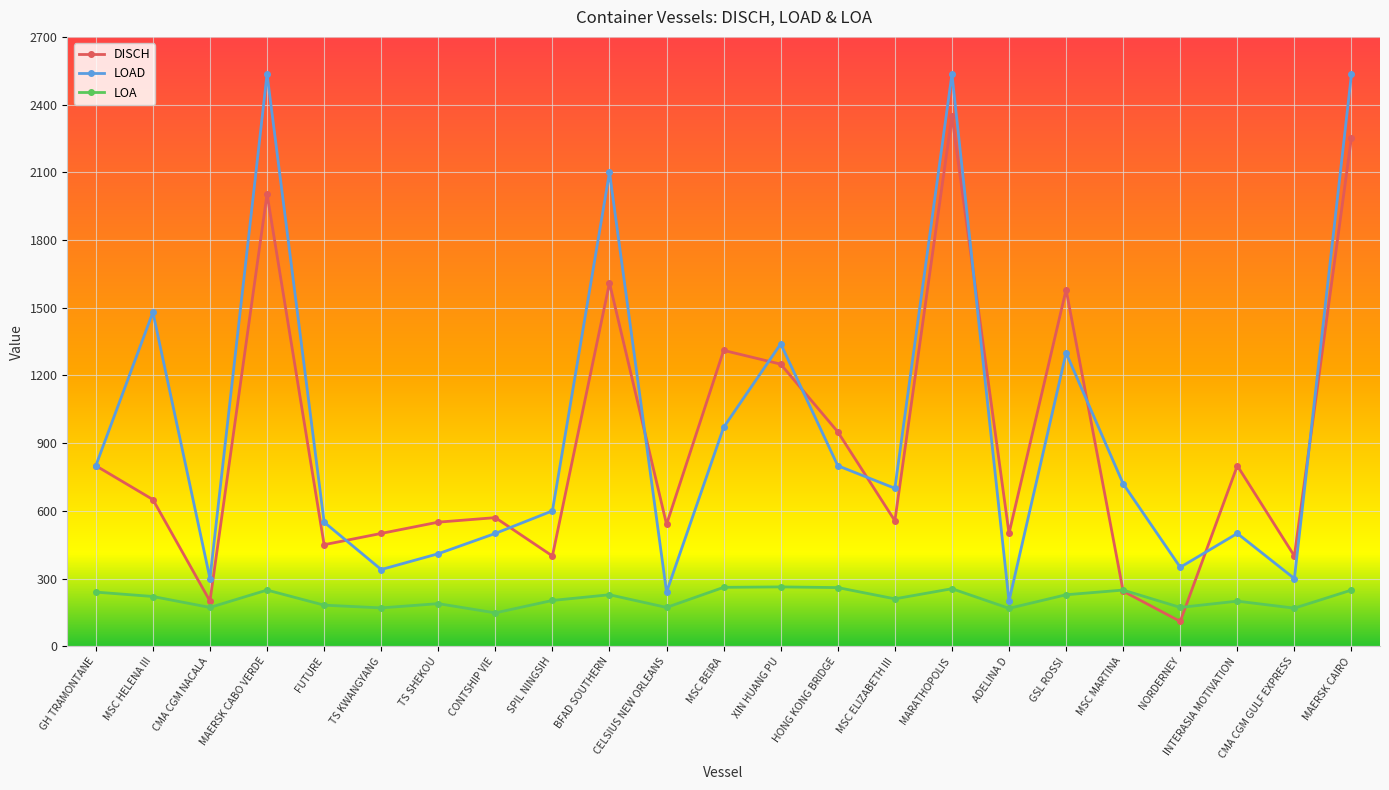

What is the label of the 8th point from the right?

MARATHOPOLIS